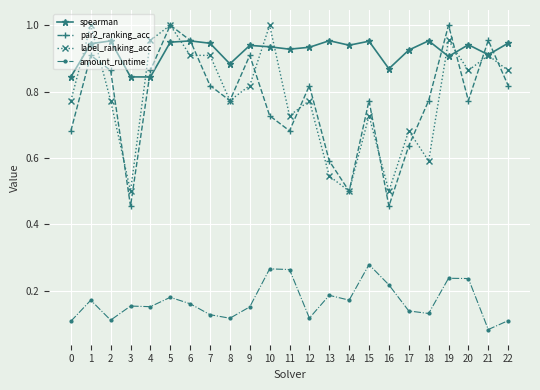

At which label does amount_runtime reach its minimum?

21